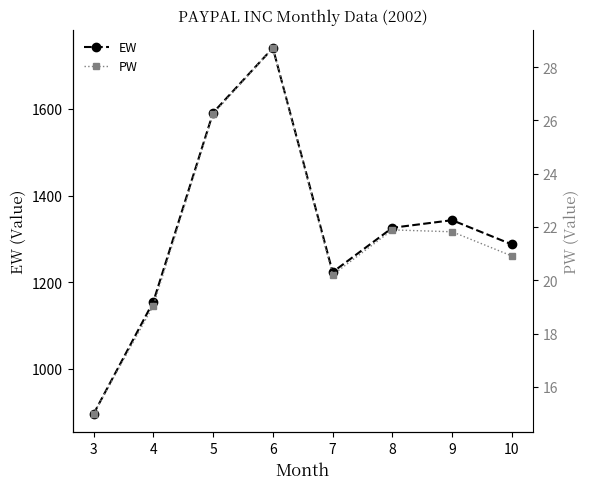

True or false: PW and EW cross at least once.

False